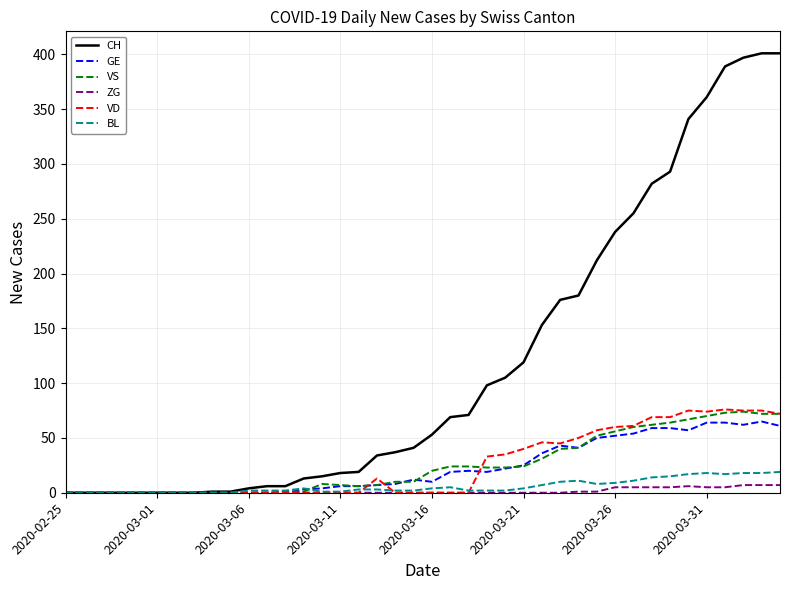

What is the highest value of the GE series?

65